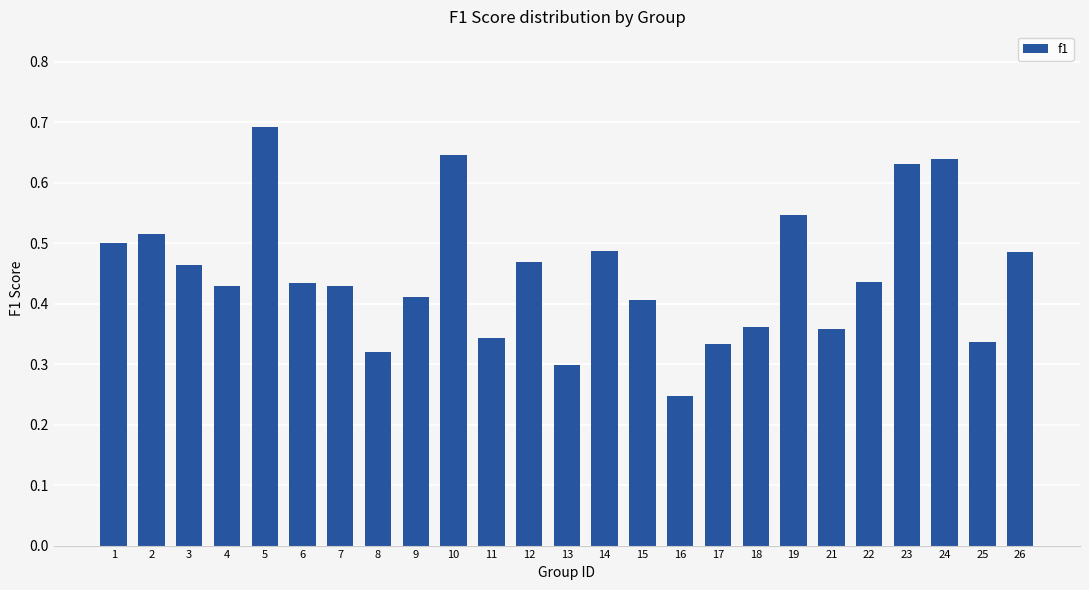

What is the sum of the values at 12 and 26?

1.0